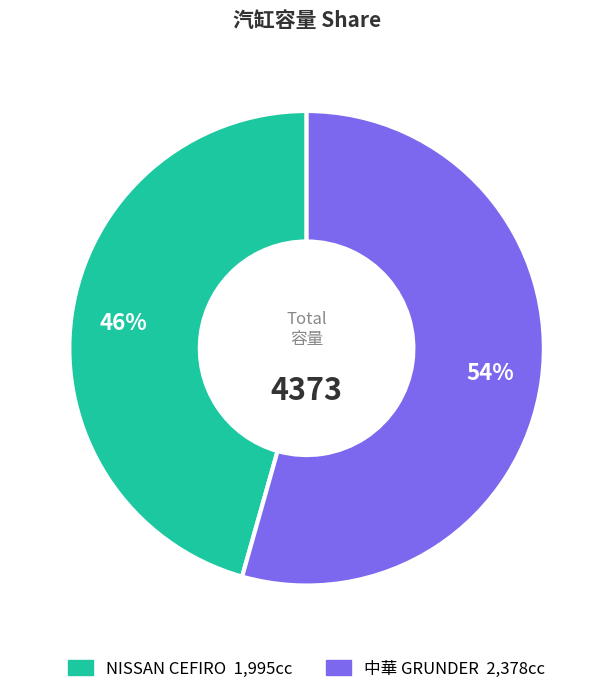

To the nearest percent, what is the average slice percentage?

50%